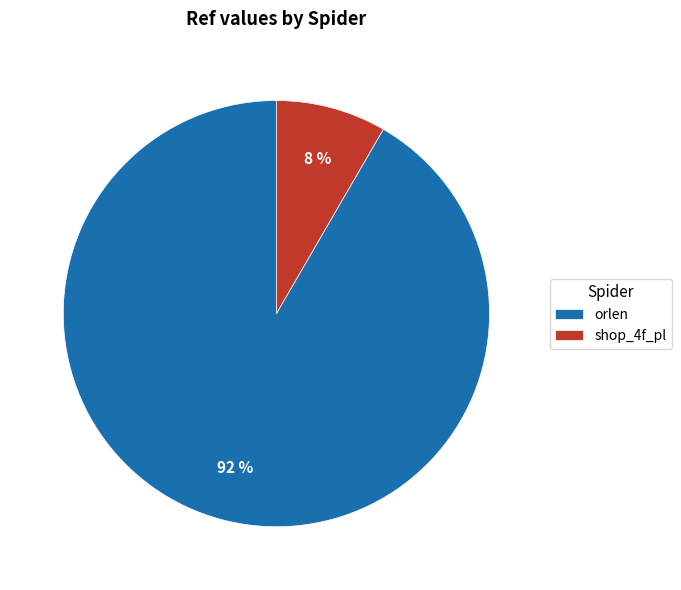

Does shop_4f_pl represent more than half of the total?

No